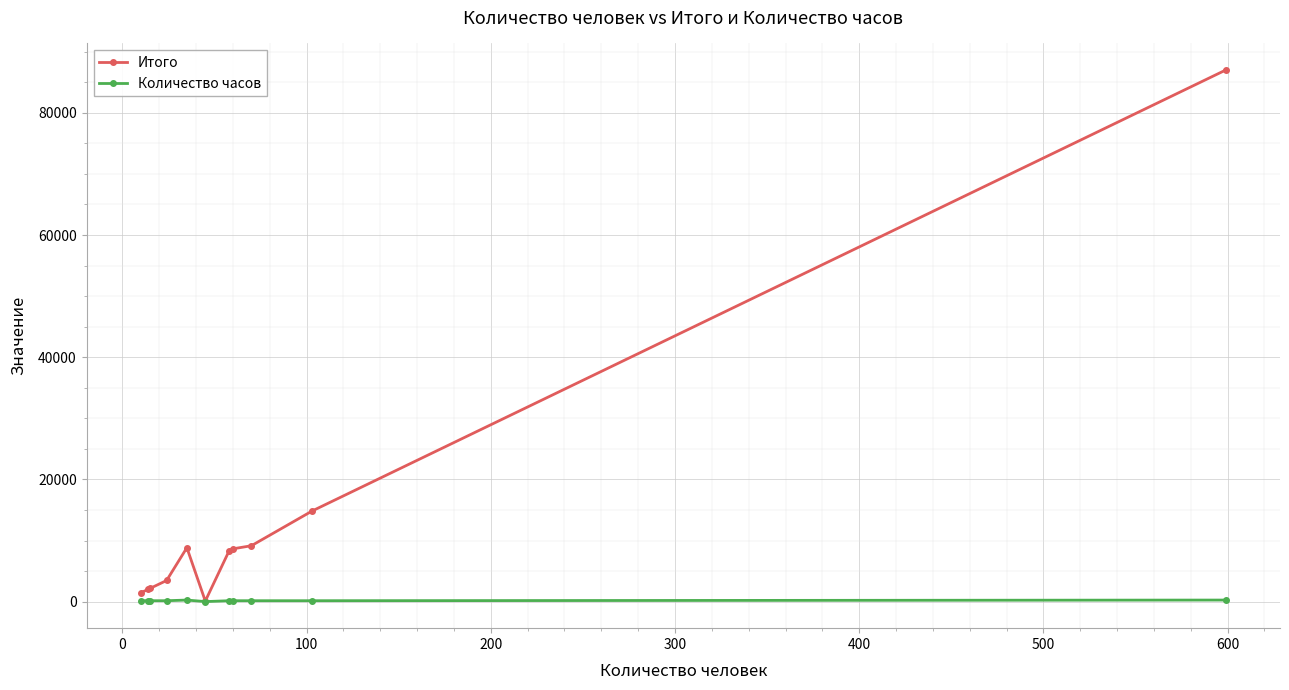

True or false: Итого has more than 0 points higher than both neighbors.

True